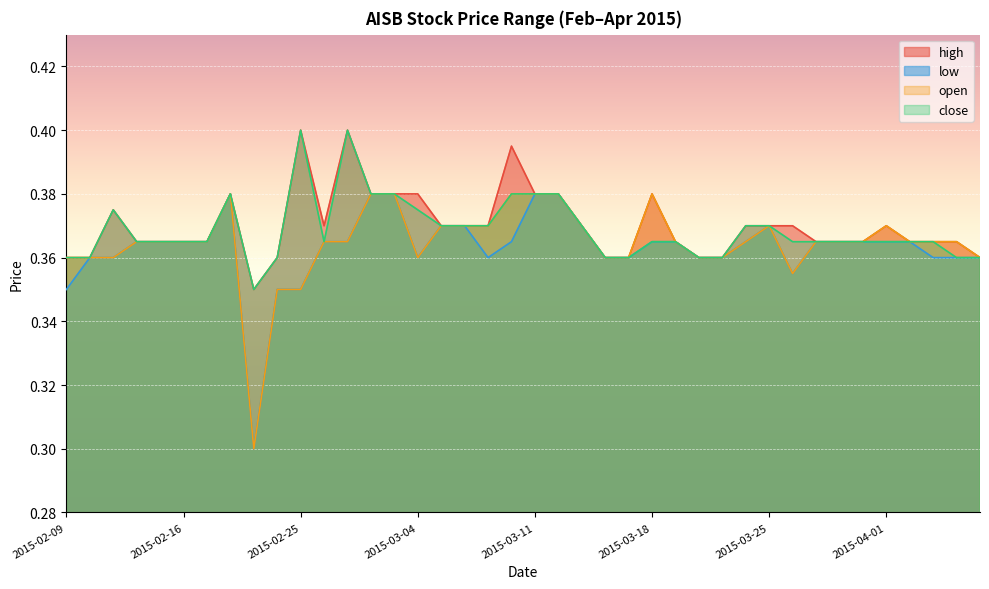

In low, how many points are higher than both neighbors (excluding endpoints)?

2